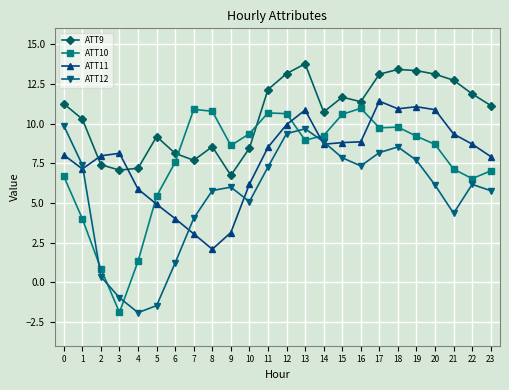

What is the spread (max minus min) of values at 15?

3.8